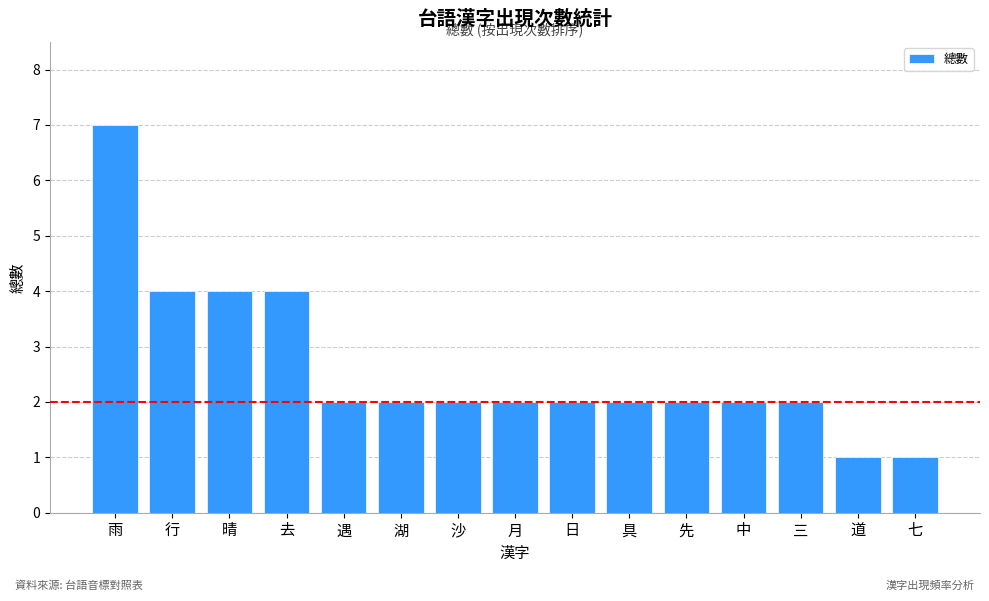

Reading right to left, list all the values displayed in this chart.

1	1	2	2	2	2	2	2	2	2	2	4	4	4	7